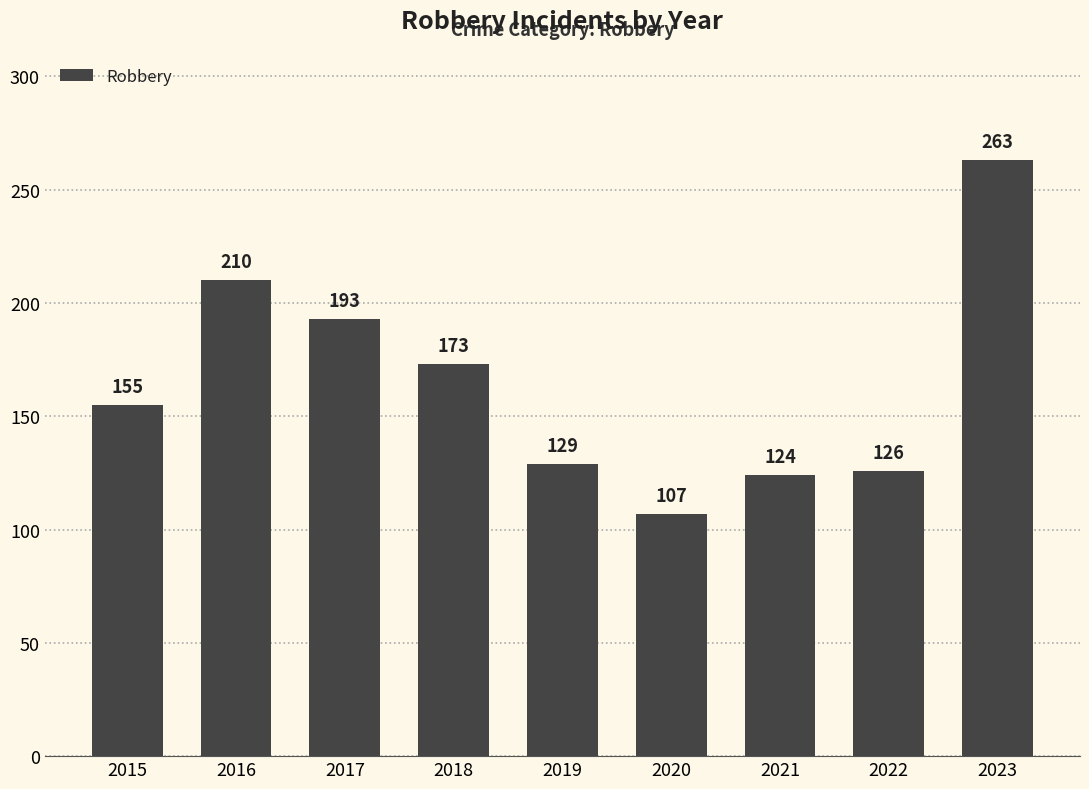

Which category has the highest value across all series?

2023